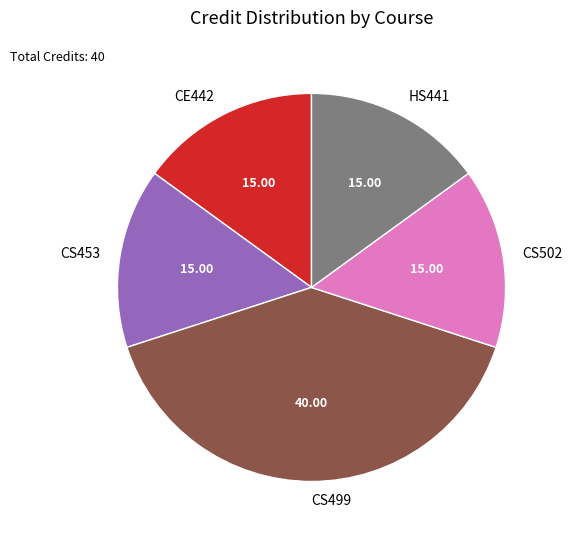

Is the sum of CS499 and CE442 greater than half?

Yes